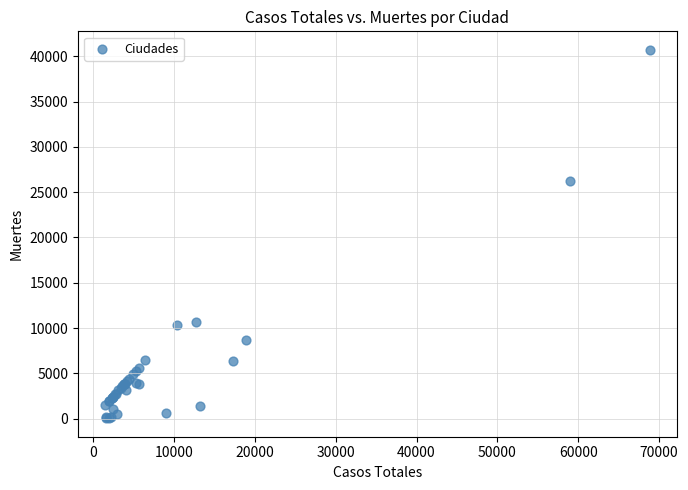

What Y value in the scatter plot is closest to 20383?

26203